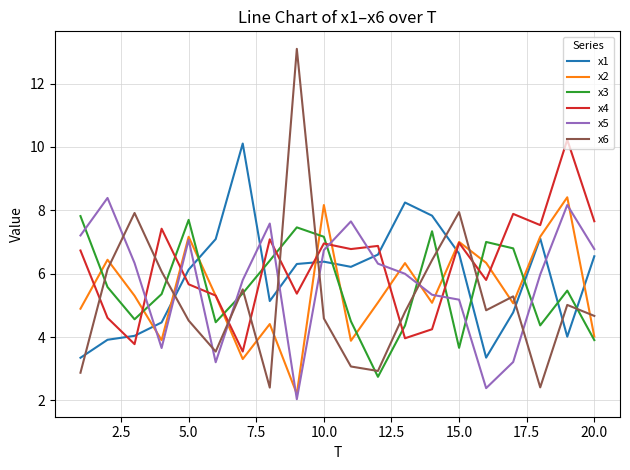

Which series has the widest spread of values?

x6